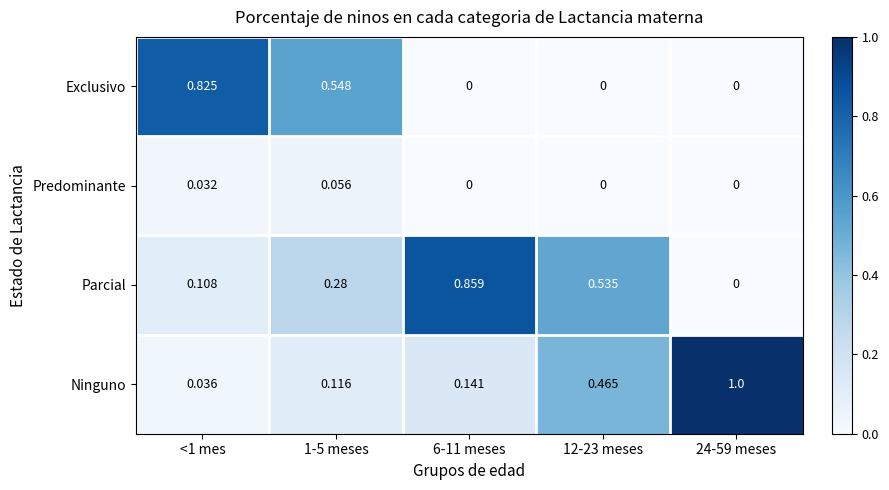

Which series has the largest total across all categories?

Parcial